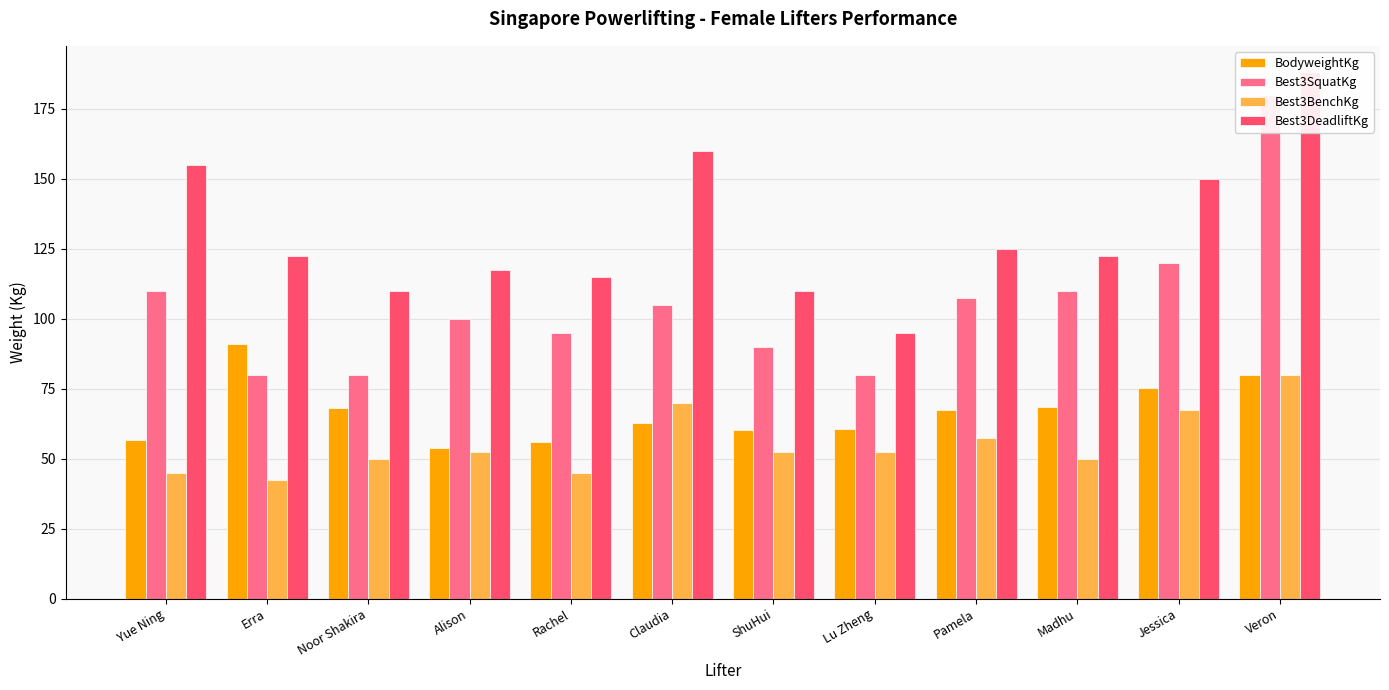

Which label corresponds to the largest value in the chart?

Veron